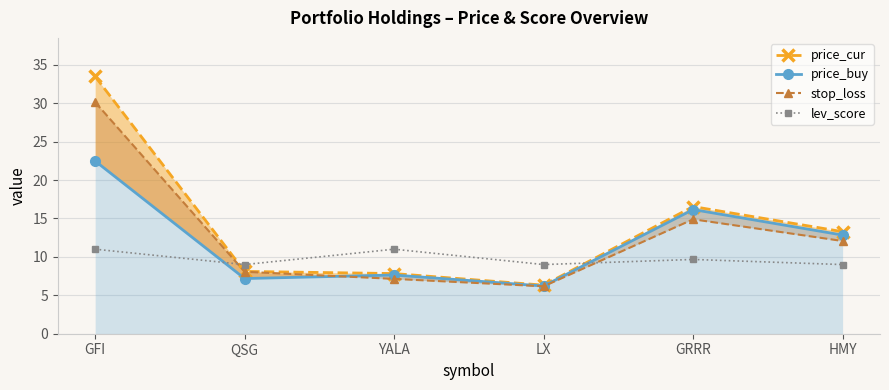

What is the difference between the maximum and minimum values in the price_buy series?

16.3